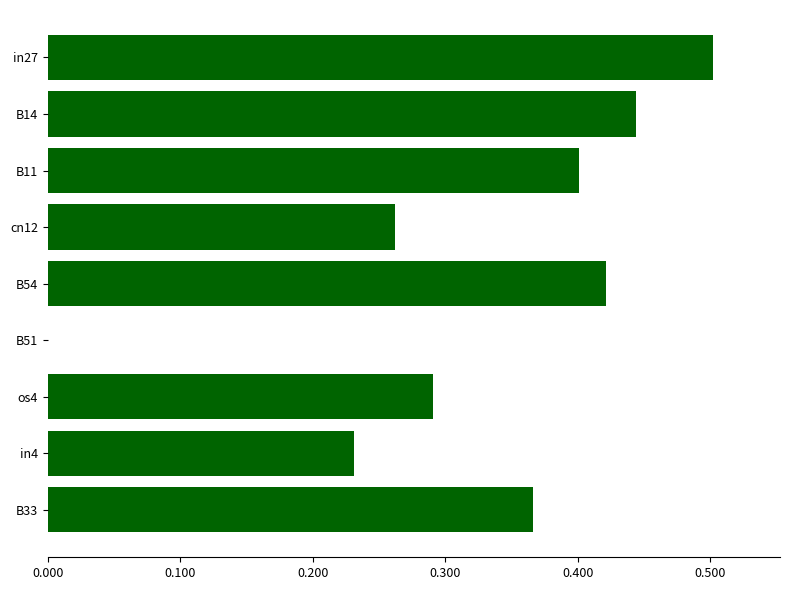

At which category does the chart reach its peak across all series?

in27